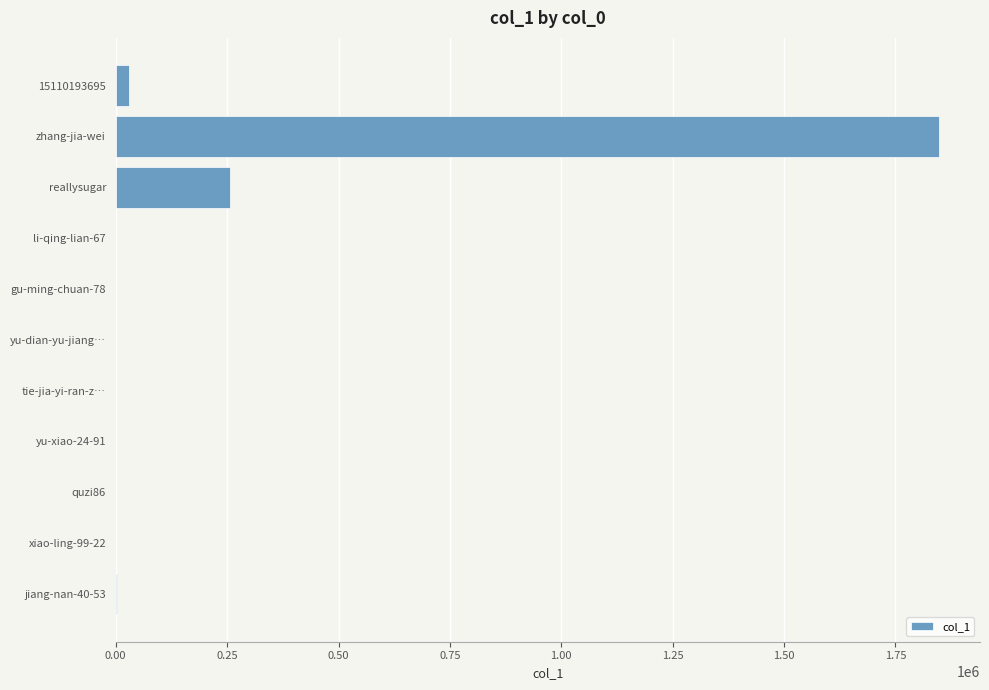

Where is the data nearest to the value 923687?

reallysugar